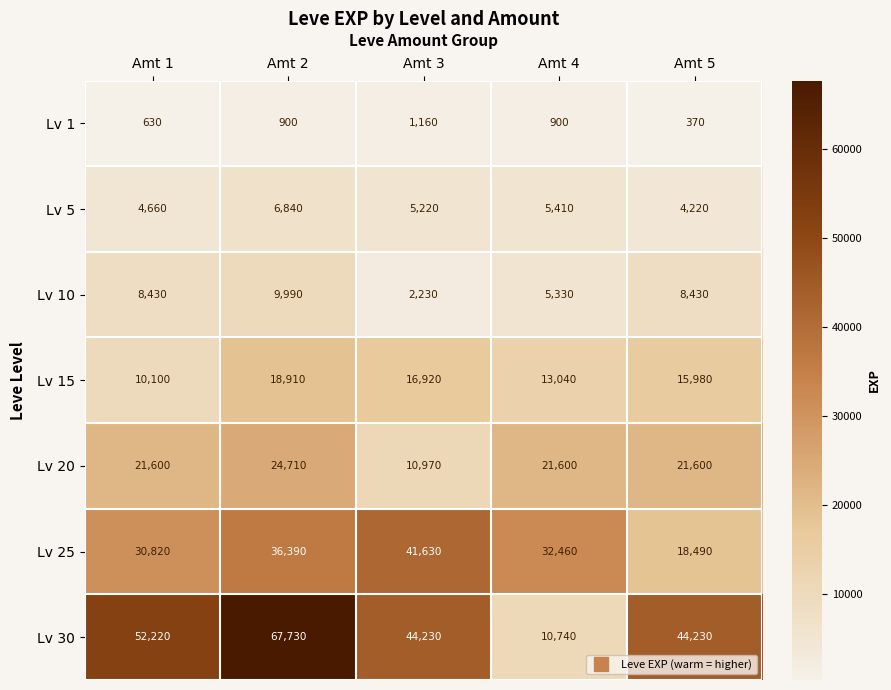

The Lv 25 series shows 41630 at Amt 3. True or false?

True